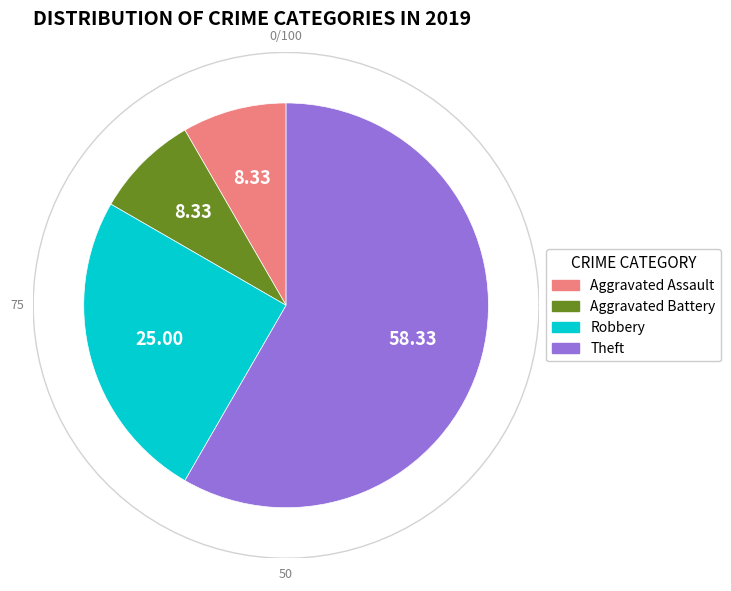

To the nearest percent, what is the average slice percentage?

25%